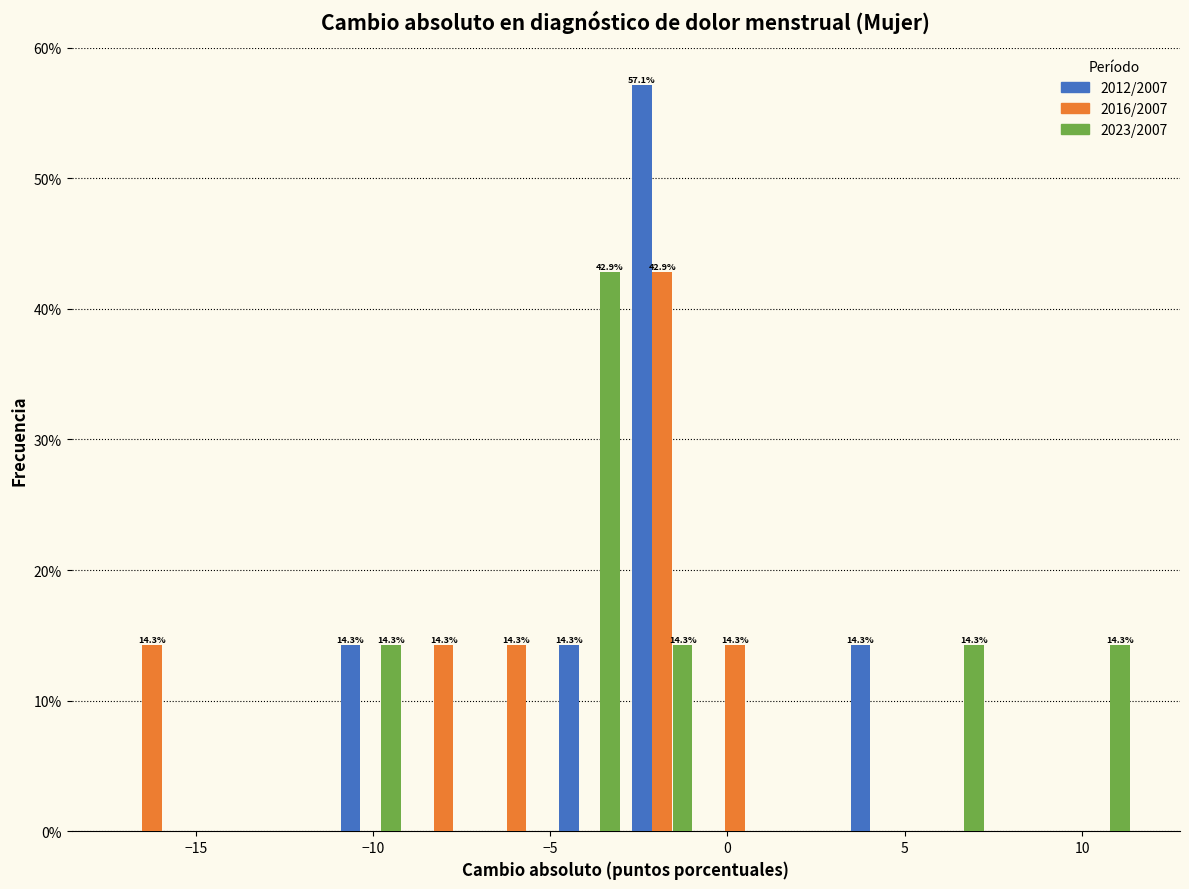

In the 2023/2007 series, which range on the x-axis has the tallest bar?

-5.0 to -3.0